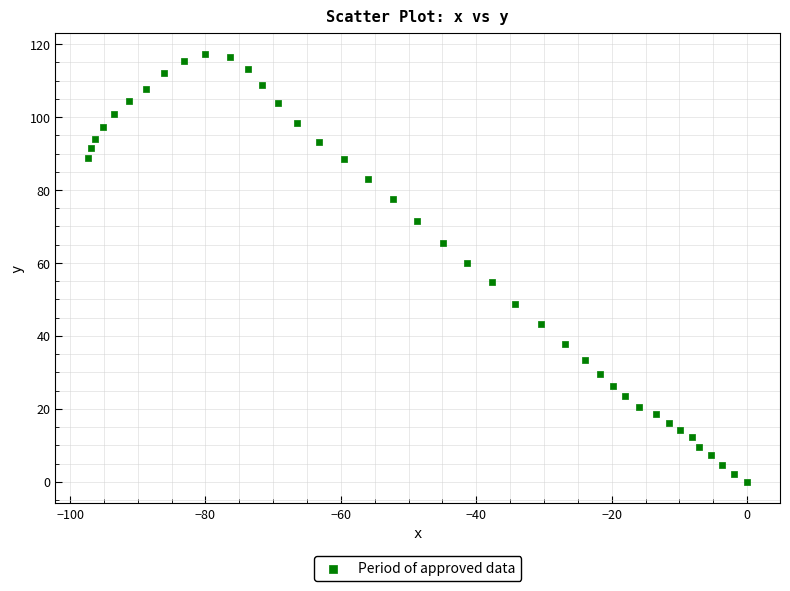

What is the range of X values (max minus min)?

97.3